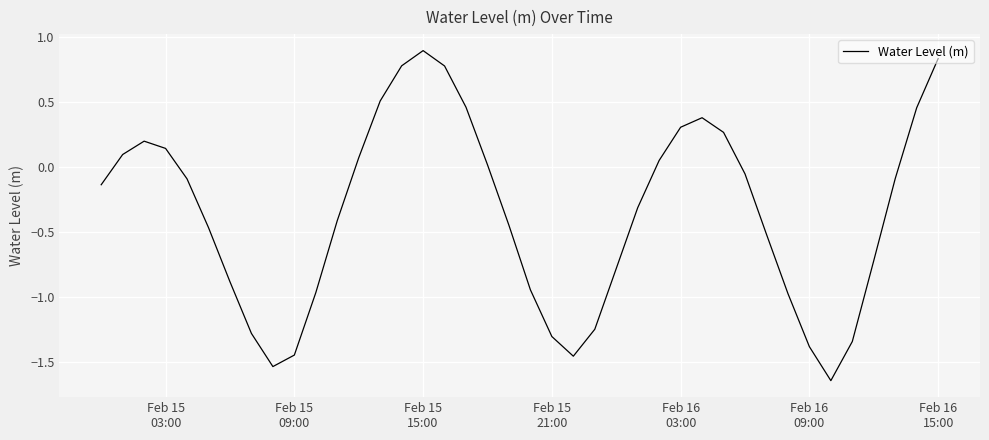

What is the maximum value shown in the chart?

0.9